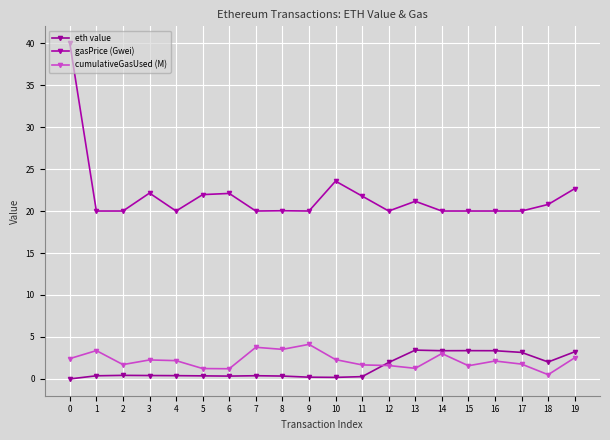

Reading left to right, extract all data points from this chart.

eth value: 0.0	0.4	0.4	0.4	0.4	0.4	0.3	0.4	0.3	0.2	0.2	0.3	2.0	3.4	3.4	3.4	3.4	3.2	2.0	3.2
gasPrice (Gwei): 40.0	20.0	20.0	22.1	20.0	22.0	22.1	20.0	20.0	20.0	23.6	21.8	20.0	21.2	20.0	20.0	20.0	20.0	20.8	22.7
cumulativeGasUsed (M): 2.4	3.4	1.7	2.3	2.2	1.2	1.2	3.8	3.5	4.1	2.3	1.7	1.6	1.3	3.0	1.6	2.1	1.8	0.5	2.5